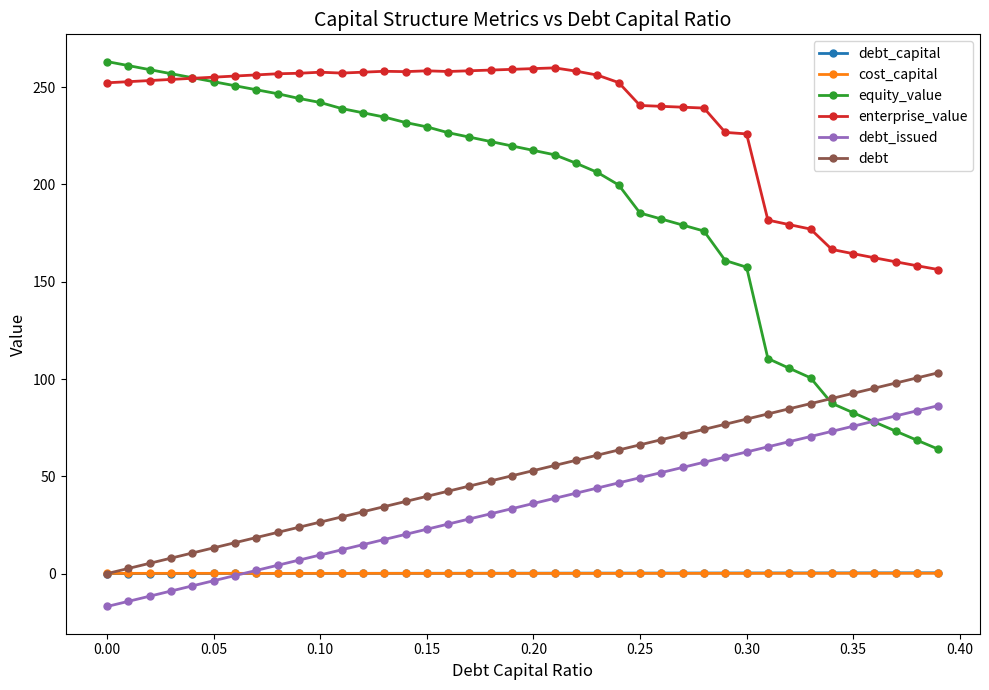

True or false: enterprise_value and debt cross at least once.

False